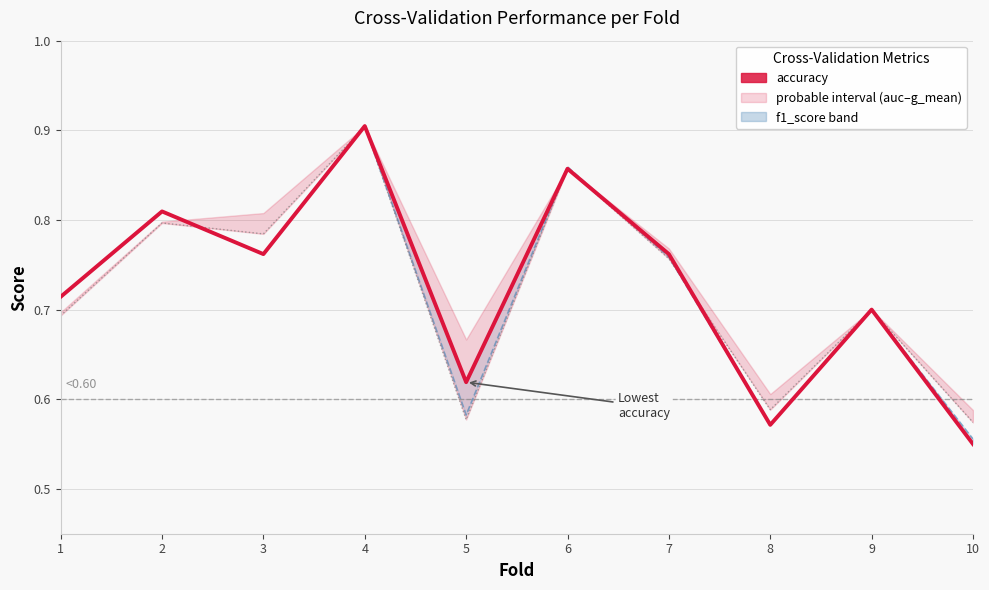

What is the sum of the f1_score values at 6 and 9?

1.6